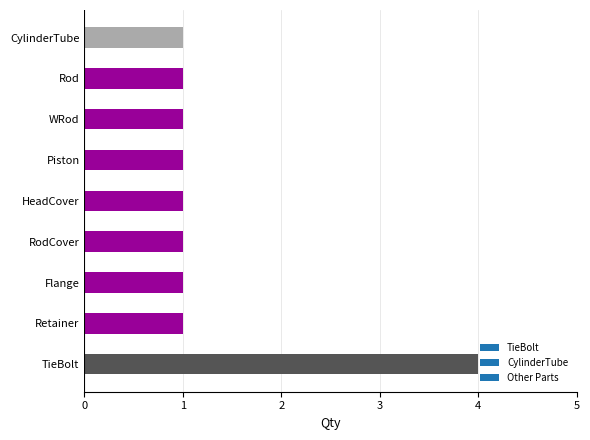

Count the number of data series in this chart.

1